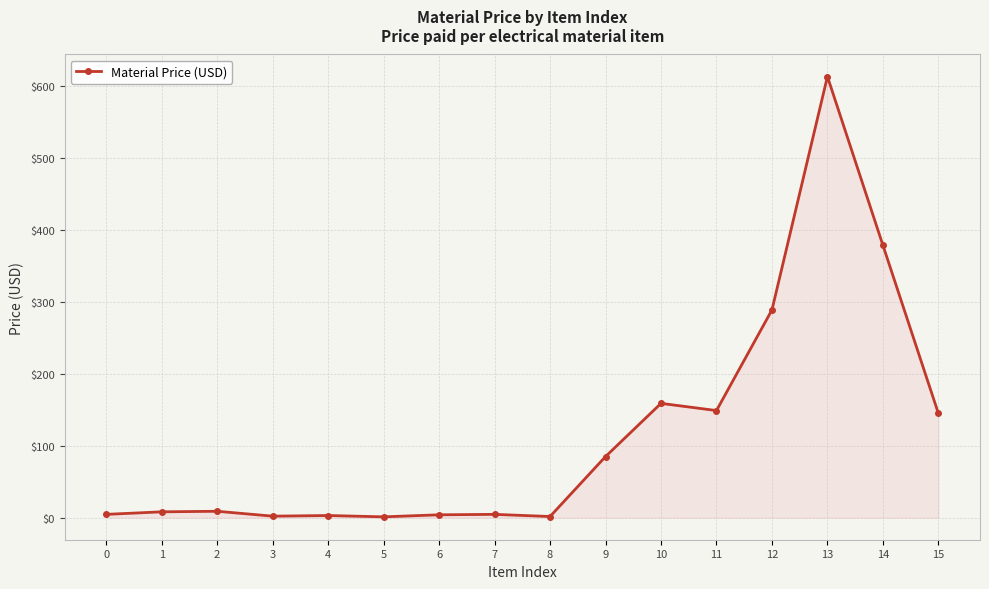

True or false: the data has more than 2 interior local peaks.

True